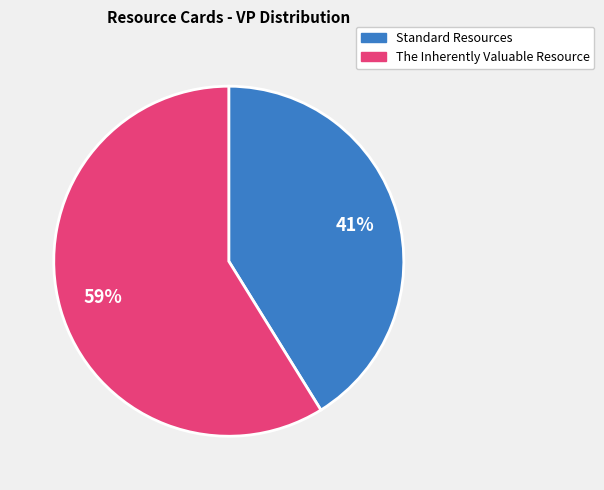

To the nearest percent, what is the difference between the largest and smallest slice percentages?

18%